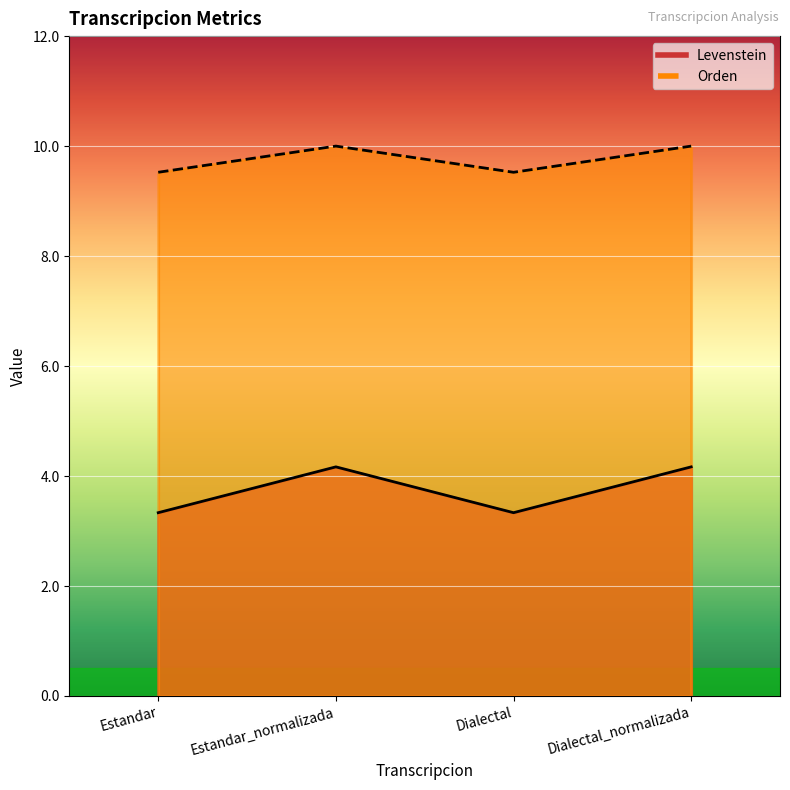

In Levenstein, how many points are lower than both neighbors (excluding endpoints)?

1